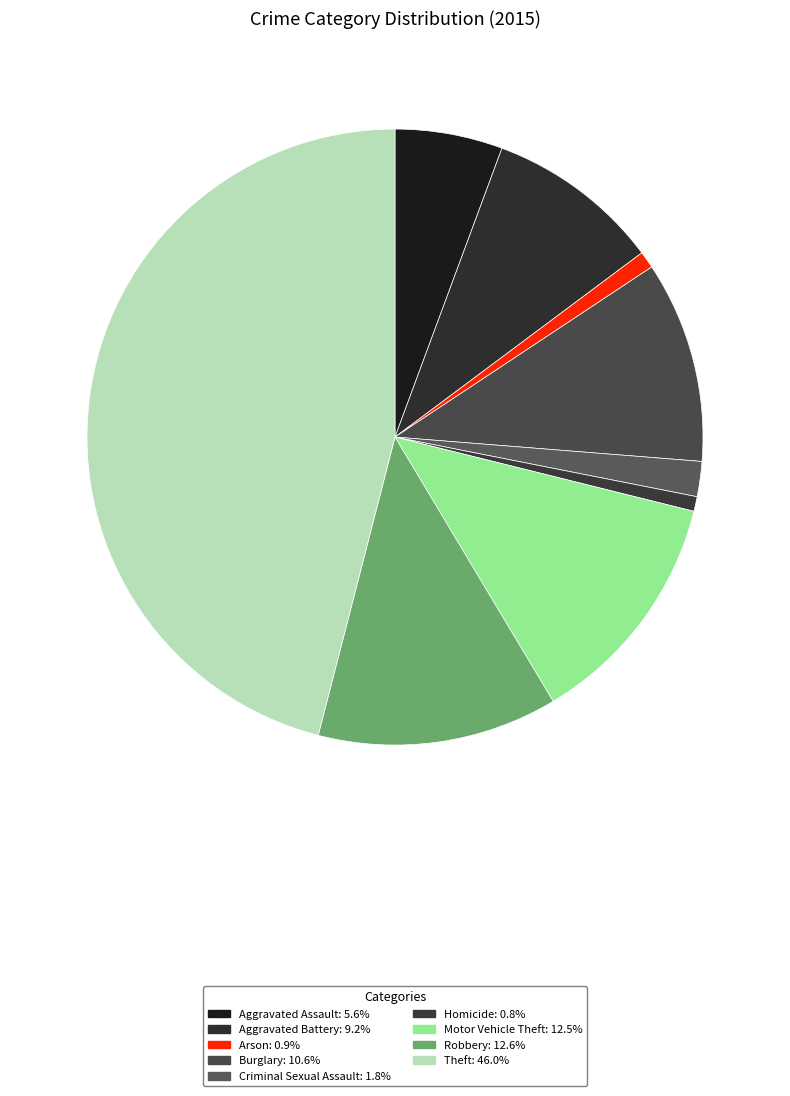

To the nearest percent, what is the difference between the Robbery and Theft slice percentages?

33%